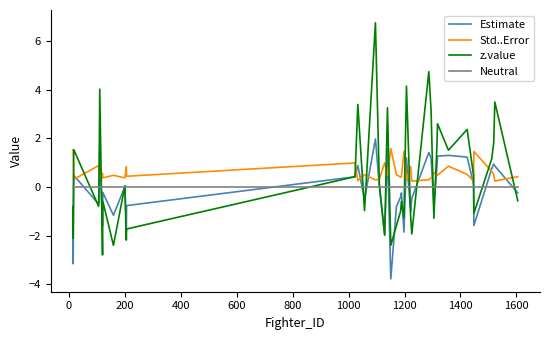

What is the sum of all Estimate values?

-6.5